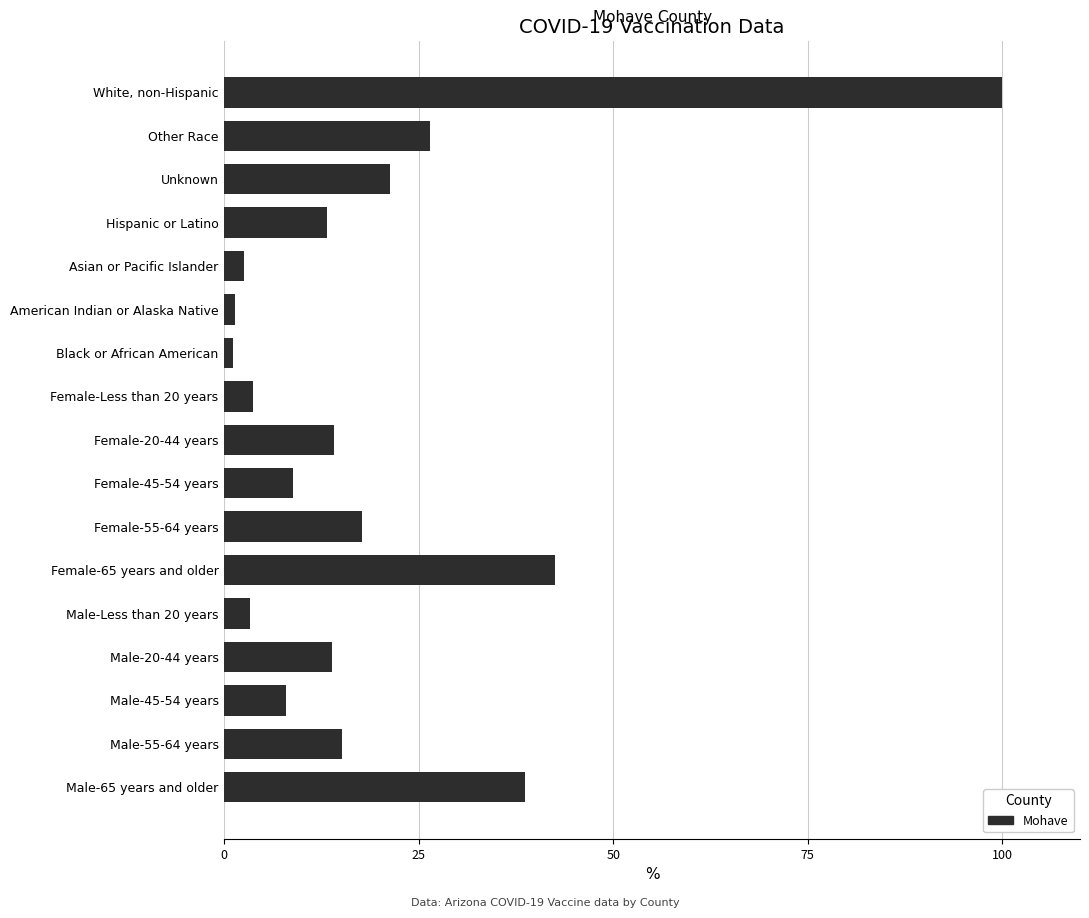

Which label corresponds to the largest value in the chart?

White, non-Hispanic